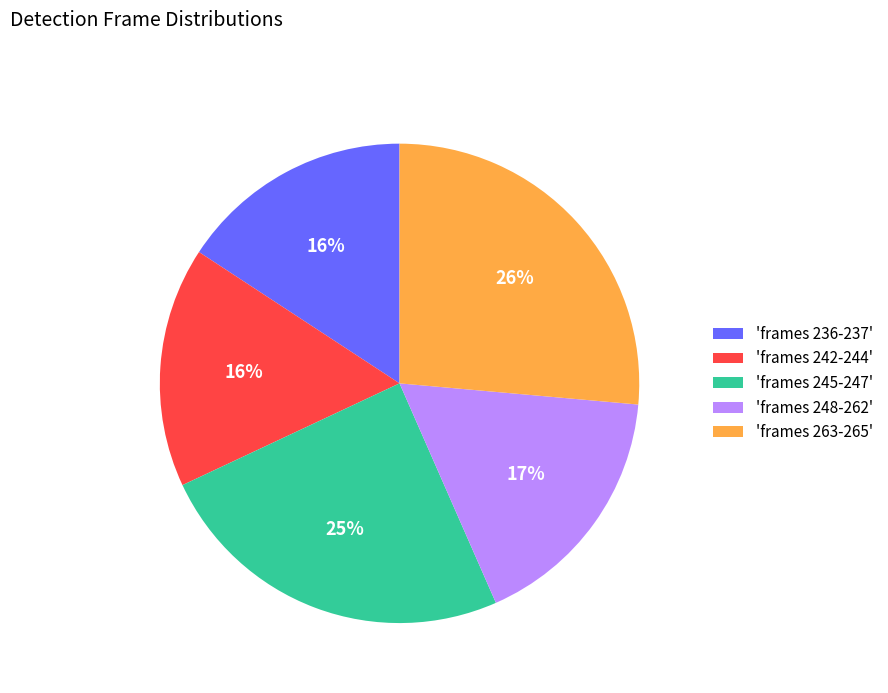

Combined, do 'frames 245-247' and 'frames 263-265' account for over 50%?

Yes